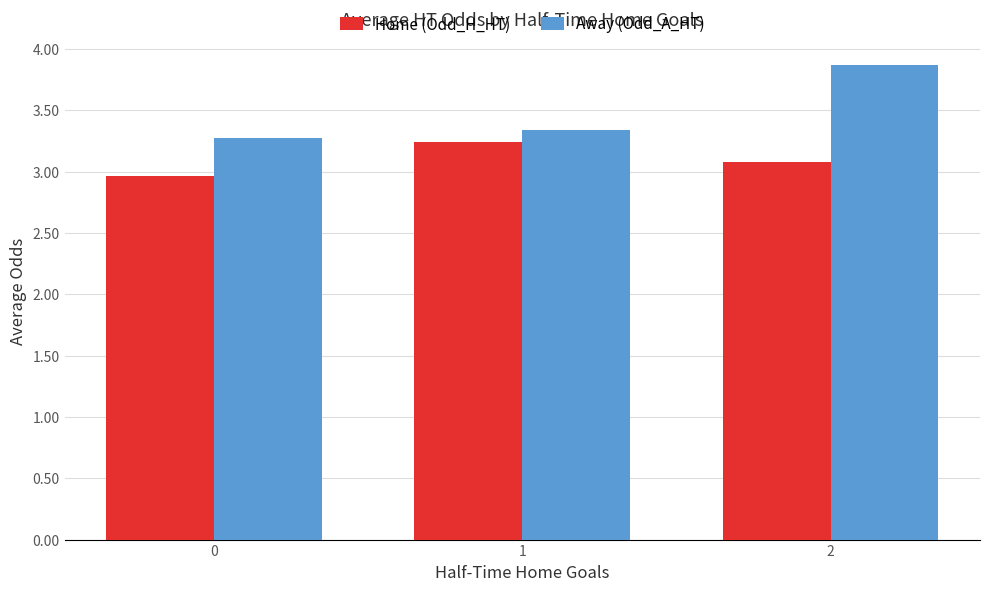

What is the spread (max minus min) of values at 2?

0.8